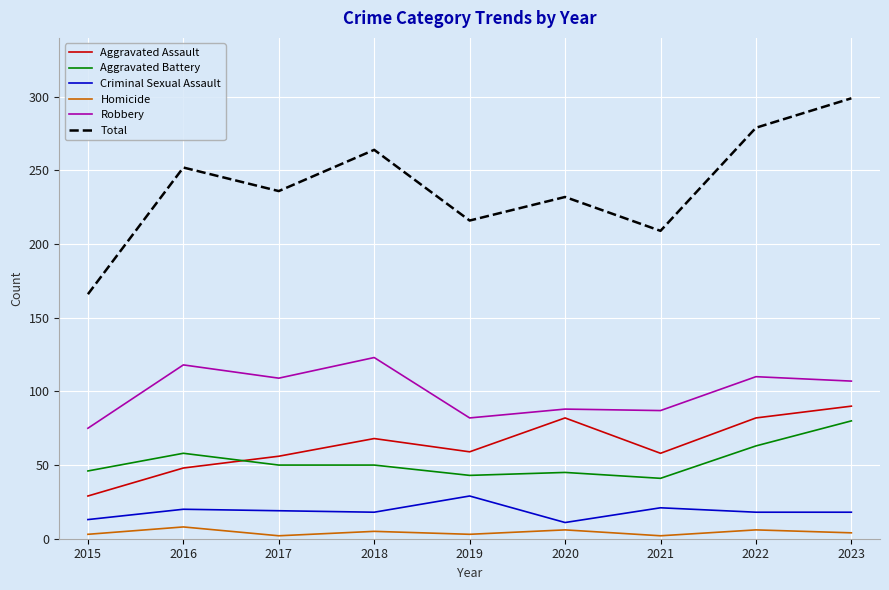

What is the average value of the Aggravated Battery series?

53